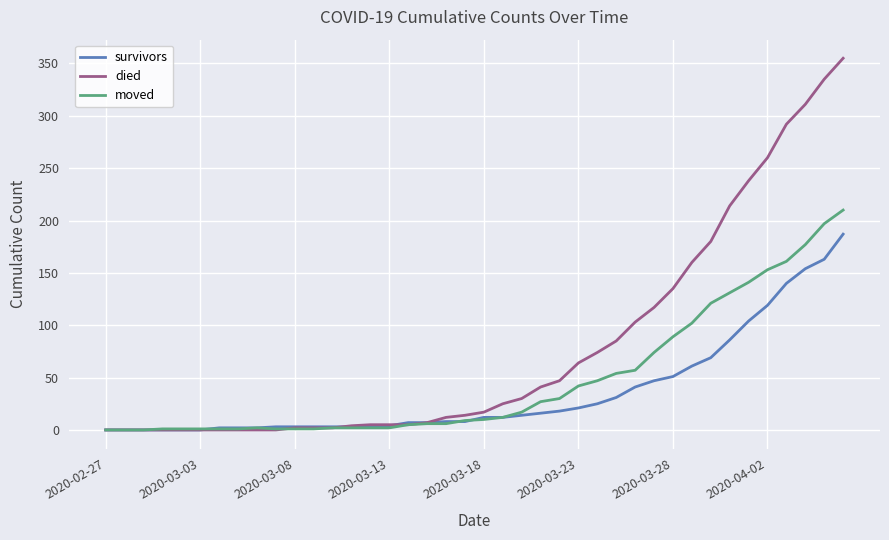

How many lines are shown in the chart?

3